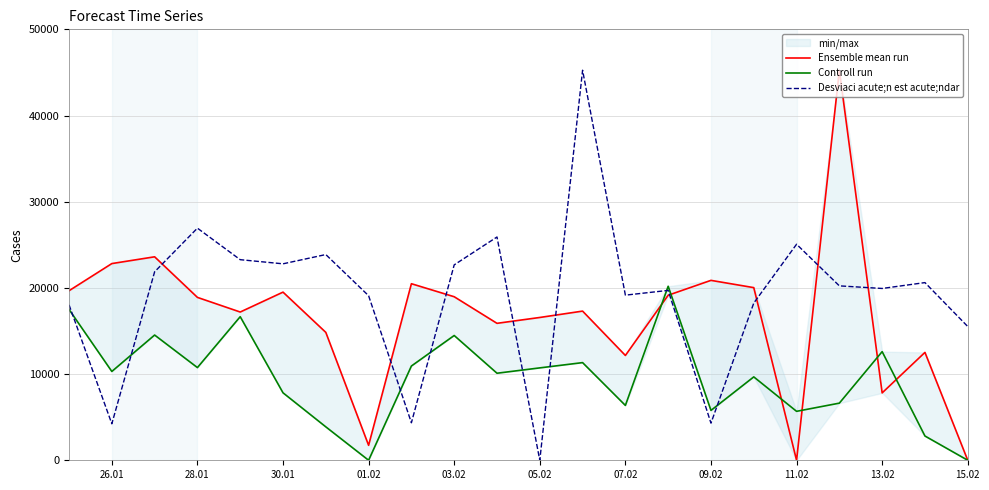

Is it true that Desviaci acute;n est acute;ndar equals 30387.5 at 20?

False